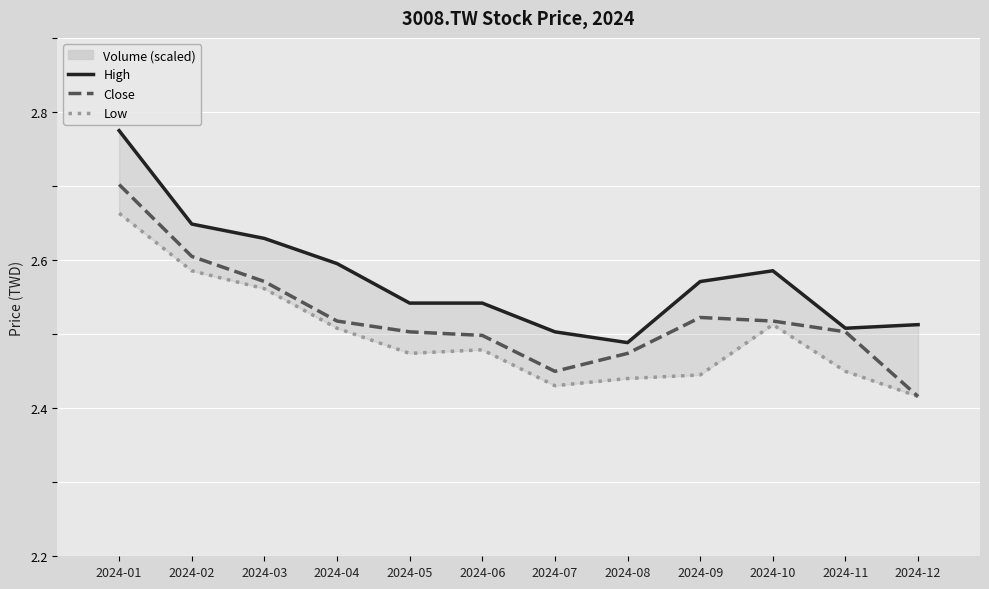

What are all the series names shown in the legend?

High, Close, Low, Volume (scaled)